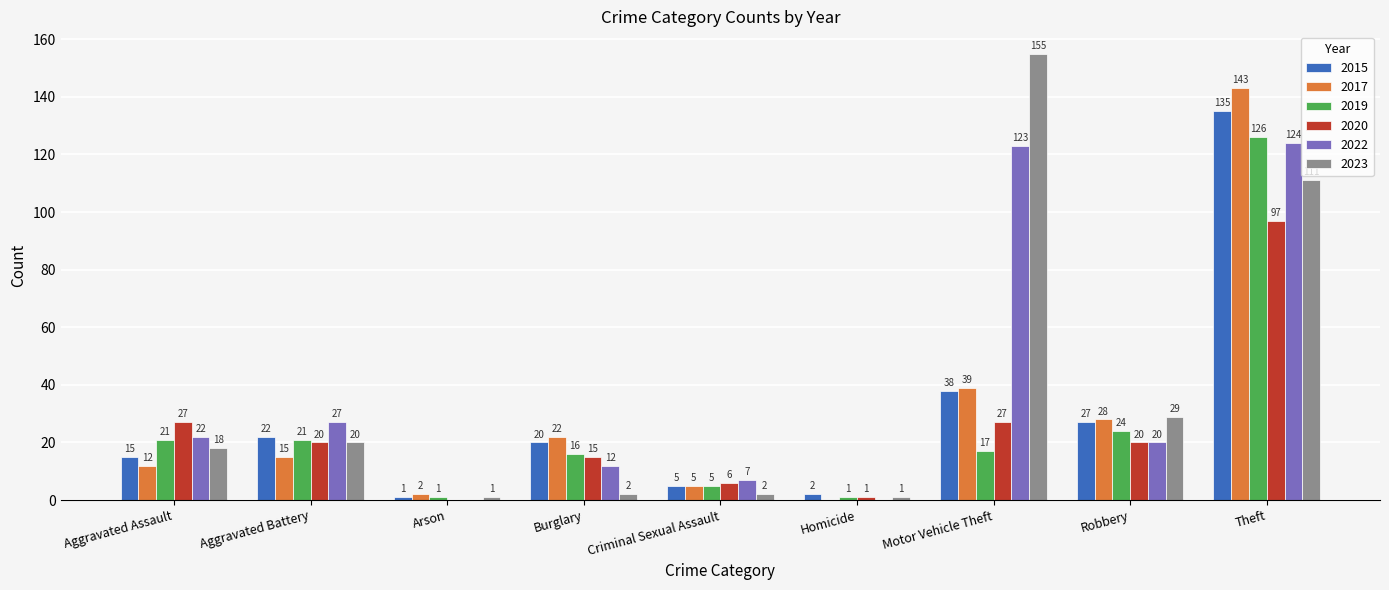

Which label corresponds to the largest value in the chart?

Motor Vehicle Theft